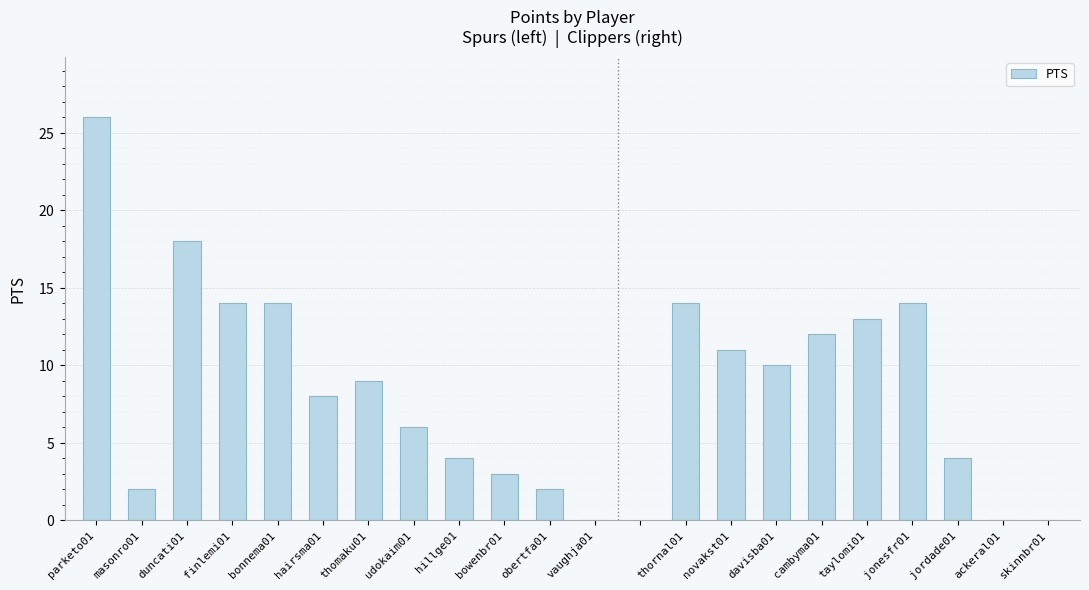

Are the bars horizontal?

No